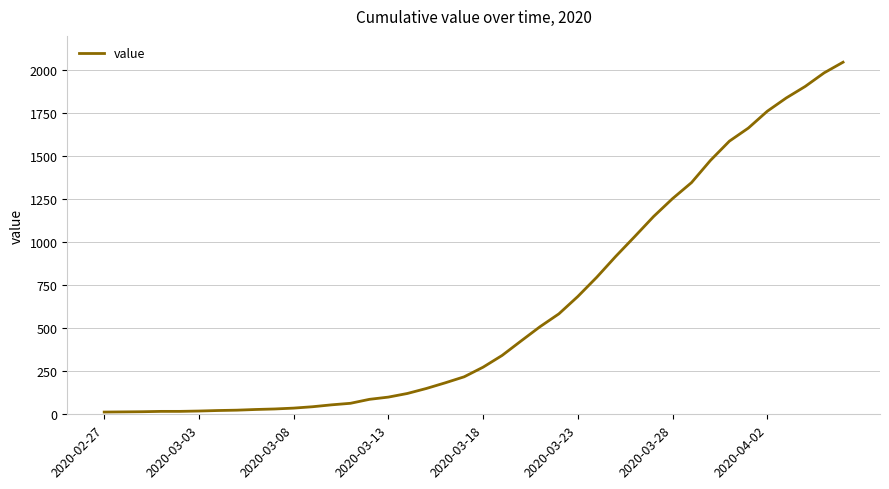

What is the minimum value shown in the chart?

13